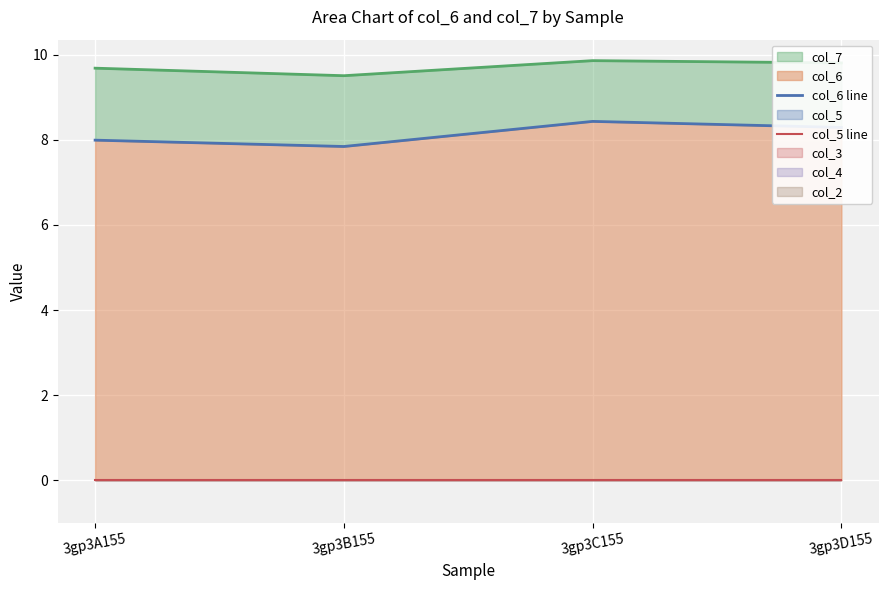

True or false: col_6 line and col_5 line cross at least once.

False